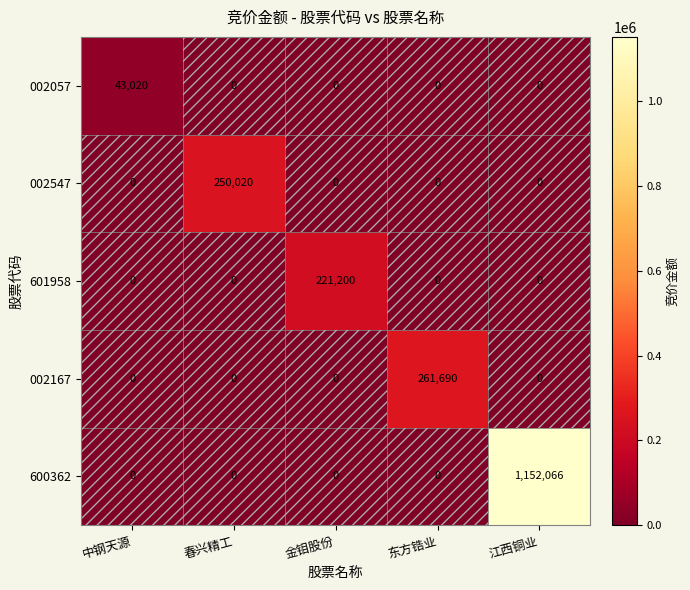

Rank the series by their maximum value, from highest to lowest.

600362, 002167, 002547, 601958, 002057